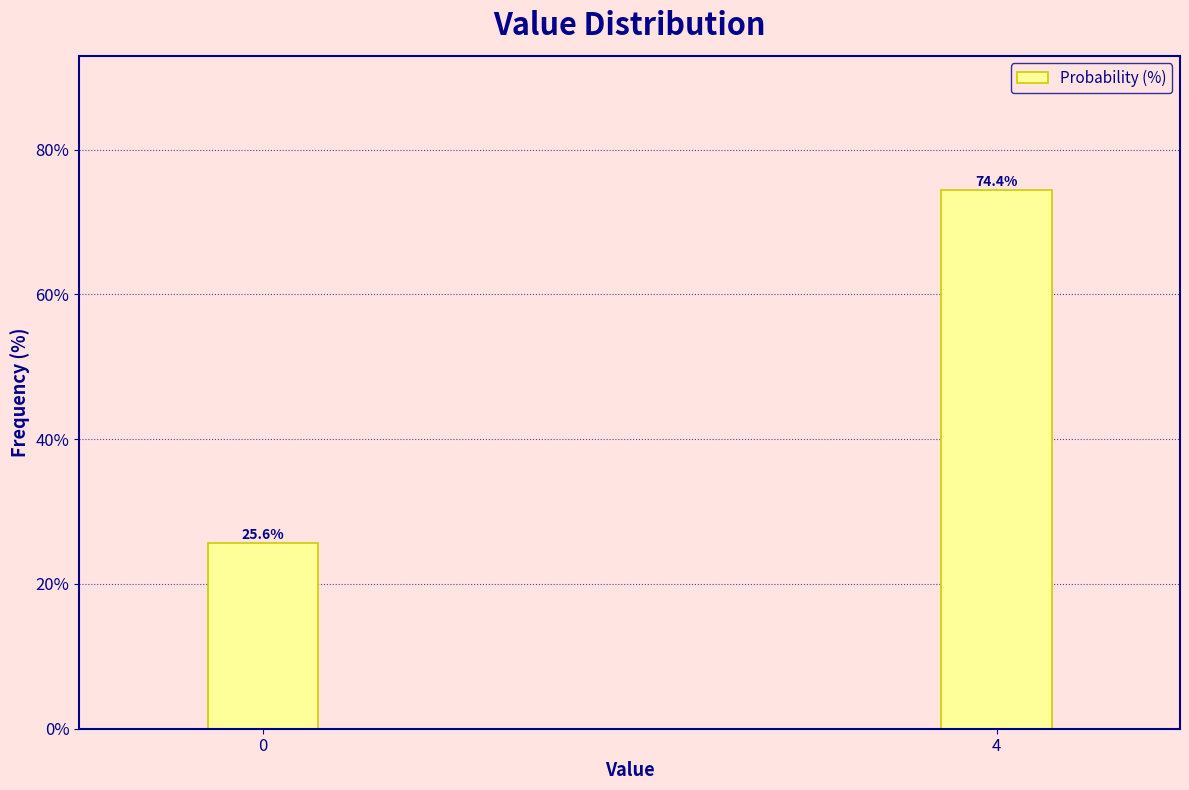

Reading left to right, what are all the values shown in this chart?

25.6	74.4